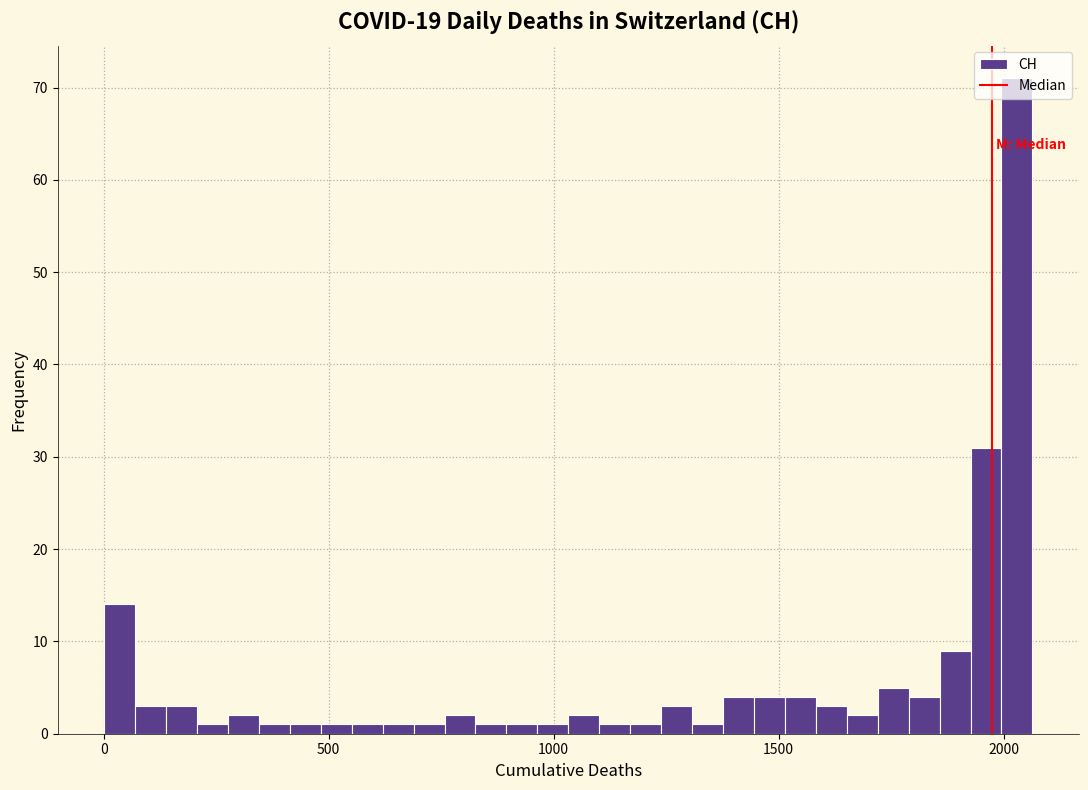

Around what value on the x-axis is the tallest bar? Give the approximate position of its centre, as read against the axis.

2050